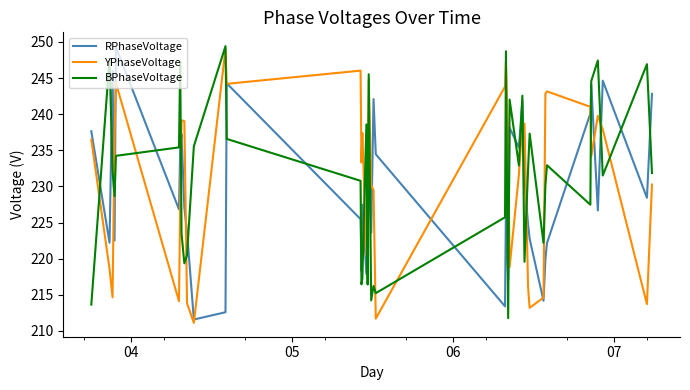

True or false: RPhaseVoltage and BPhaseVoltage cross at least once.

True